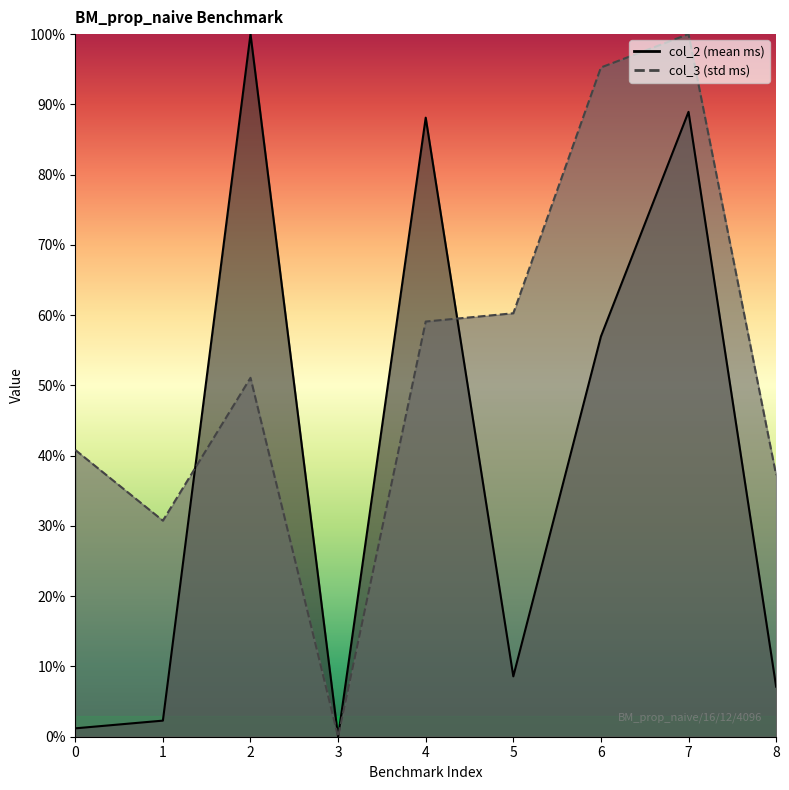

What is the total value across all series at 1?

33.0